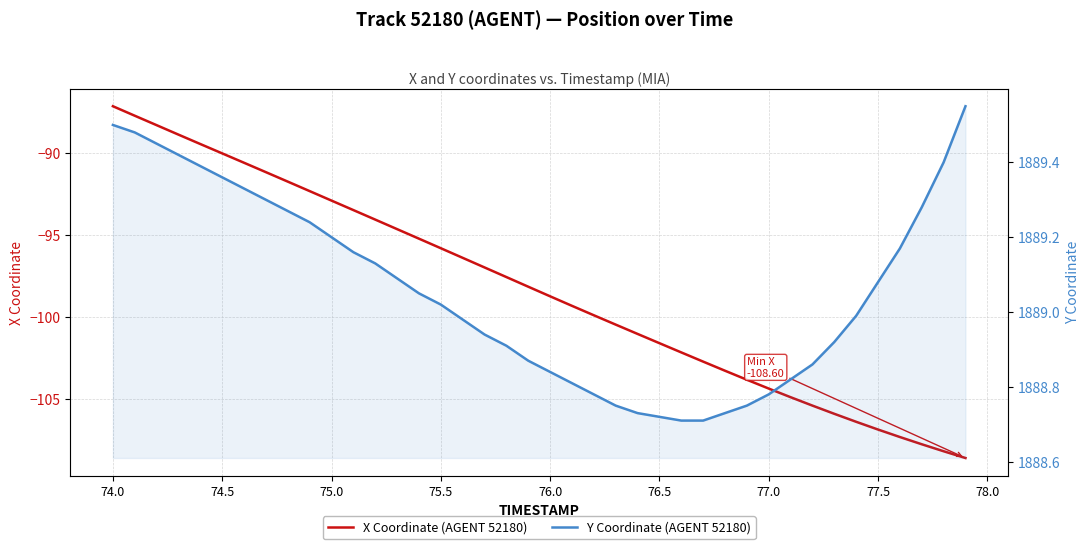

True or false: Y Coordinate (AGENT 52180) has a value of 1188.0 at 33.

False